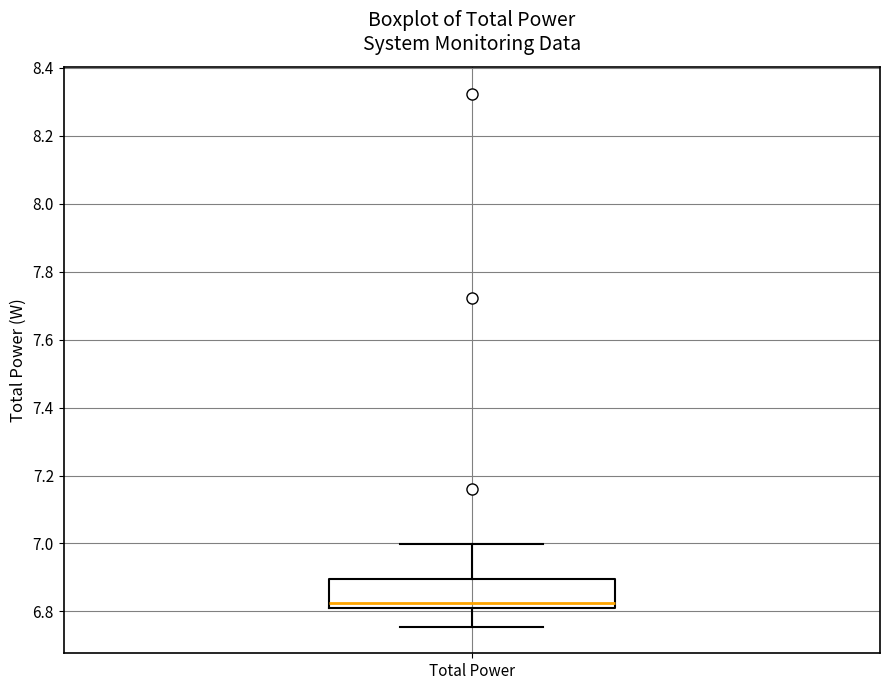

Where does the lower whisker of the box for Total Power end on the y-axis? The values are not printed on the chart, so give them approximately, as read against the axis.

6.76